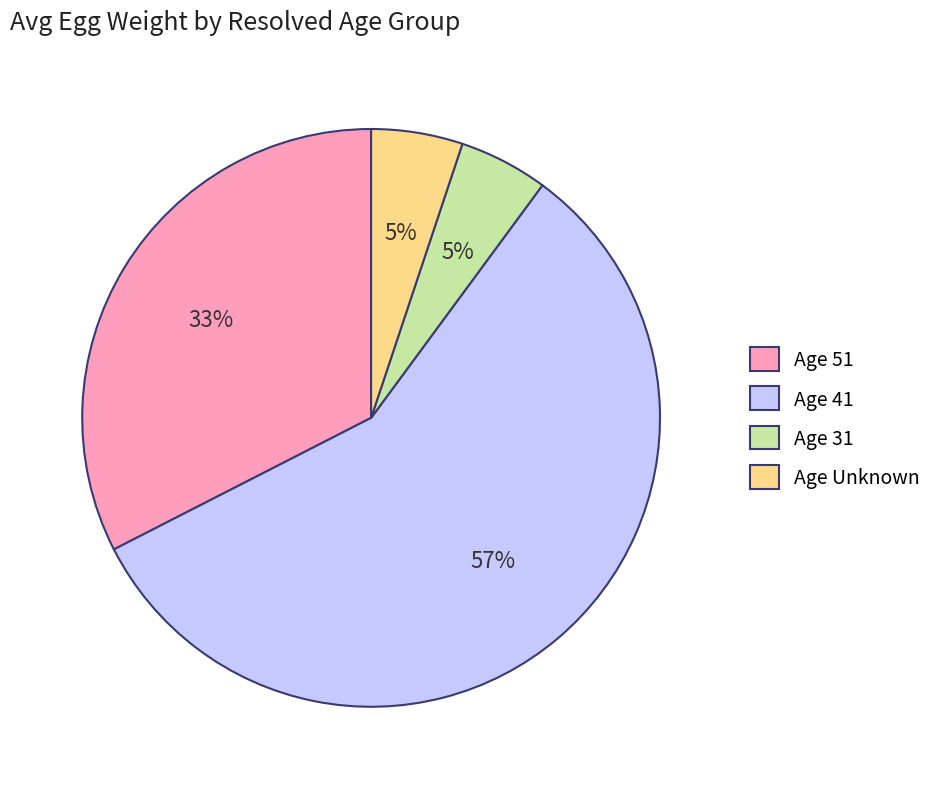

To the nearest percent, what percentage of the pie is Age 31?

5%